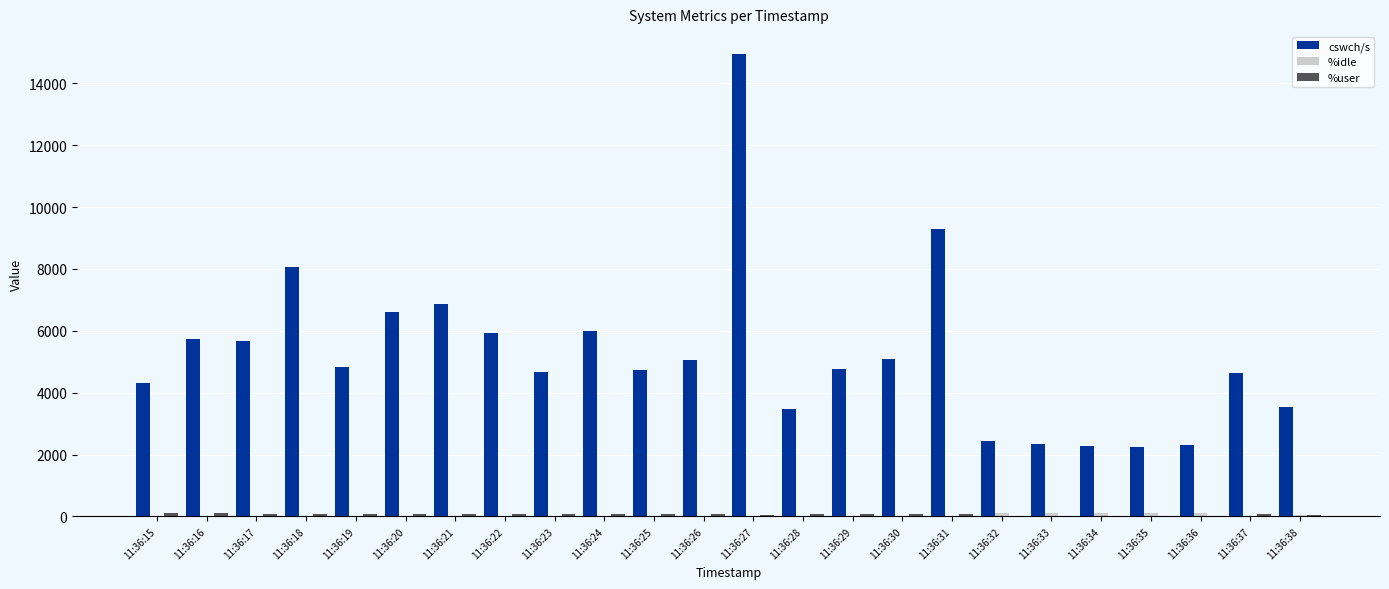

Count the number of data series in this chart.

3